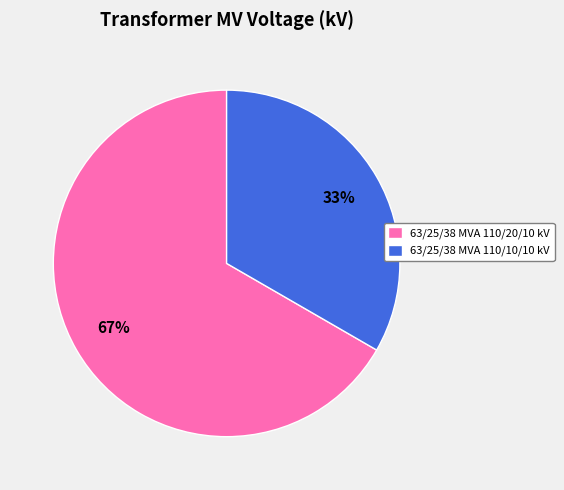

How many segments does this pie chart have?

2